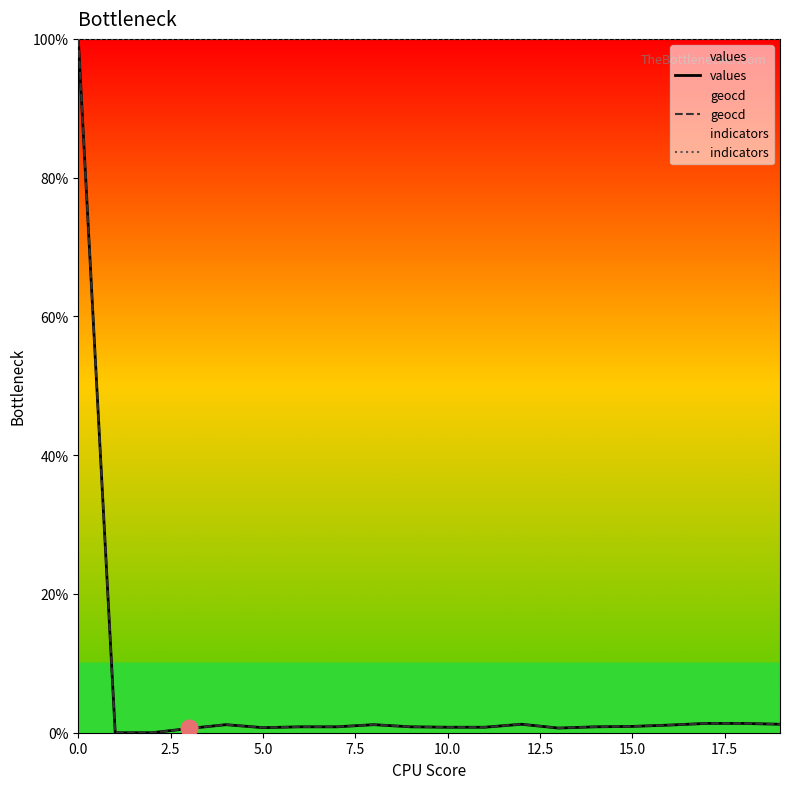

Which has a higher value, 12 or 11?

12